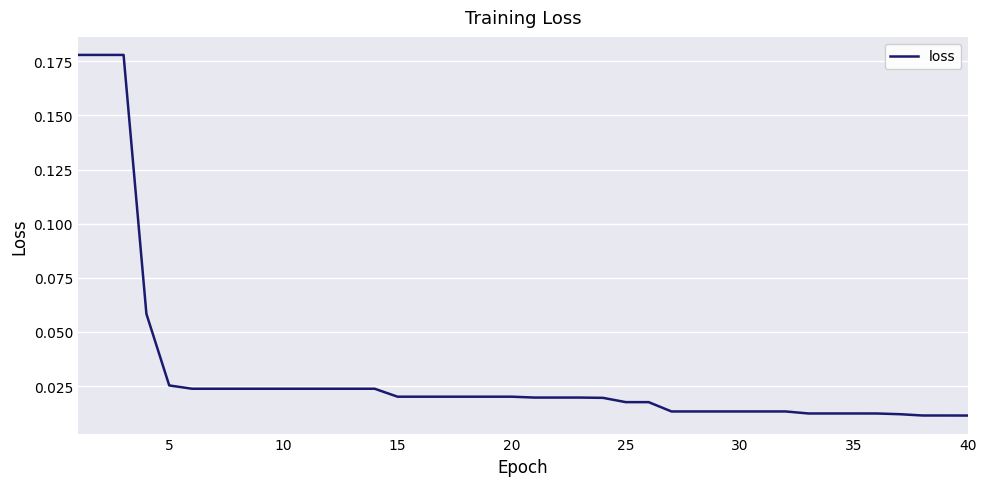

True or false: the data has more than 2 interior local peaks.

False